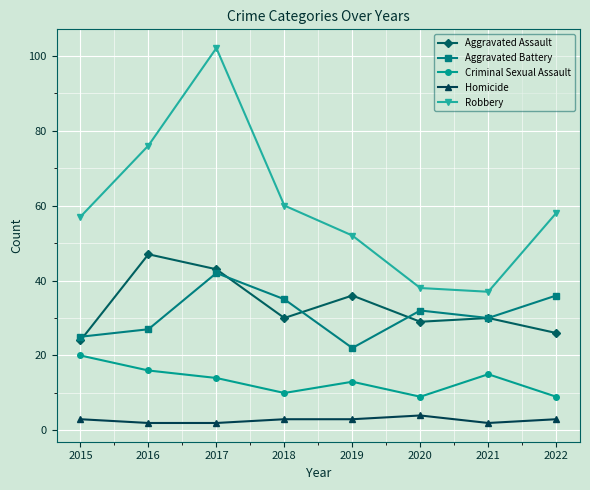

Does the chart have visible grid lines?

Yes